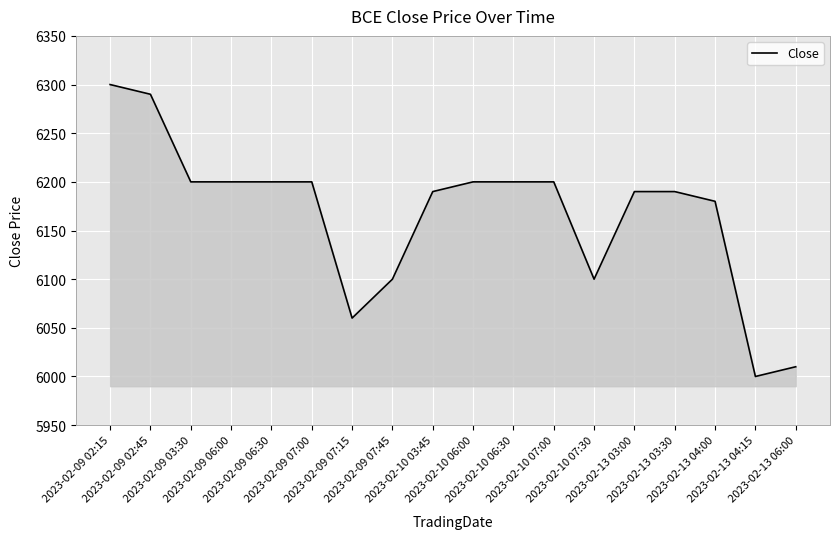

What position from the right is 2023-02-09 07:15?

12